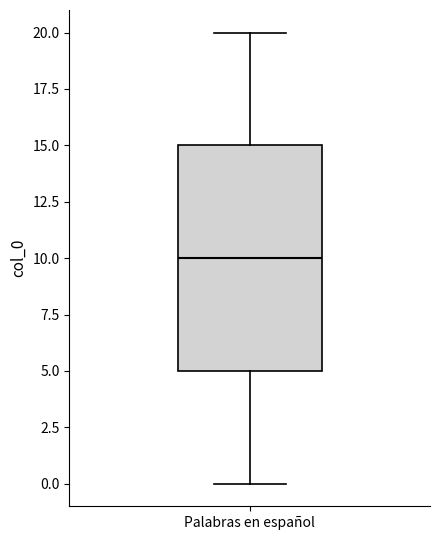

Where is the upper edge of the box for Palabras en español on the y-axis? The values are not printed on the chart, so give them approximately, as read against the axis.

15